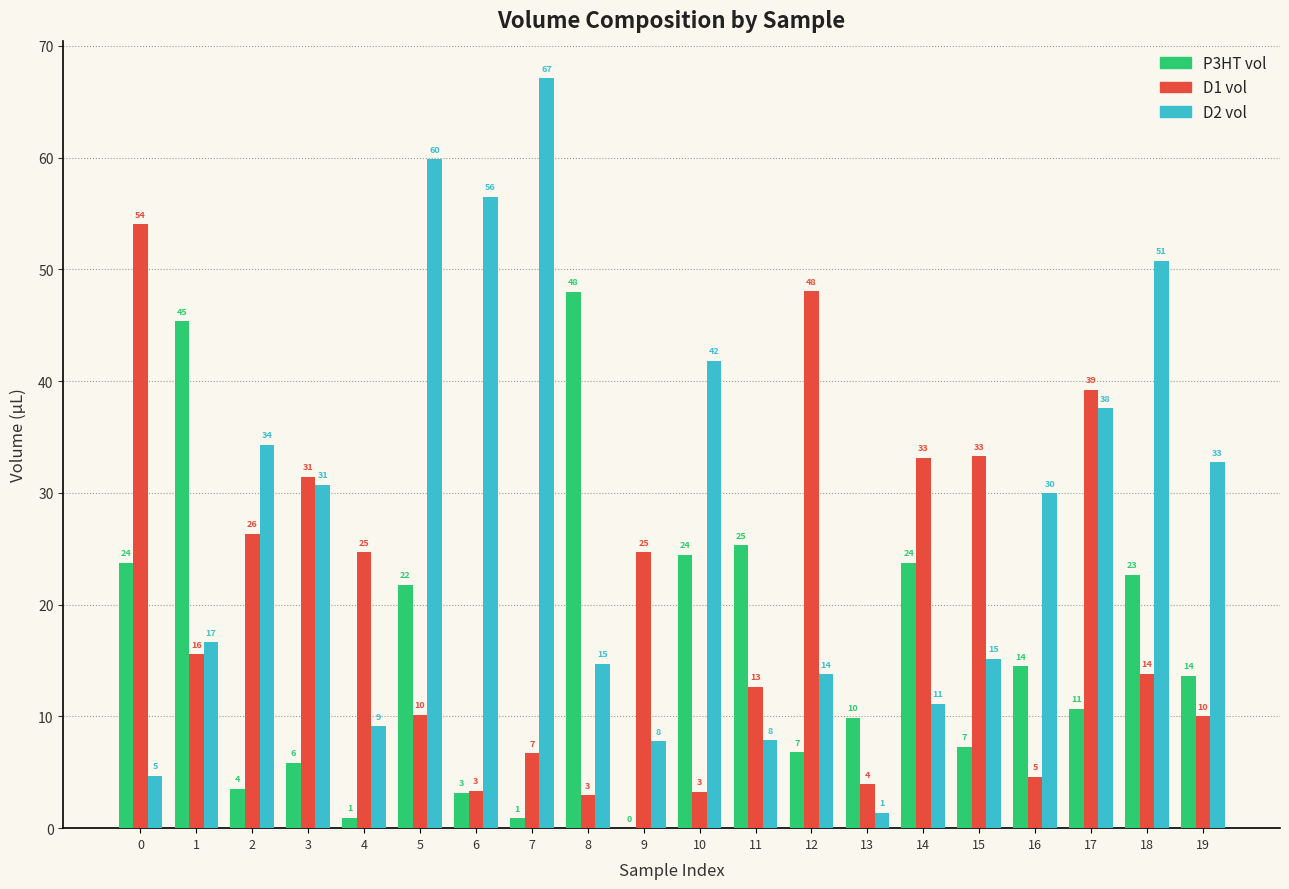

Reading left to right, what are all the values shown in this chart?

P3HT vol: 0=23.8	1=45.3	2=3.5	3=5.8	4=0.9	5=21.8	6=3.2	7=0.9	8=48.0	9=0.0	10=24.4	11=25.3	12=6.8	13=9.9	14=23.8	15=7.3	16=14.5	17=10.7	18=22.7	19=13.6
D1 vol: 0=54.0	1=15.6	2=26.3	3=31.4	4=24.7	5=10.2	6=3.3	7=6.7	8=2.9	9=24.7	10=3.2	11=12.6	12=48.0	13=3.9	14=33.1	15=33.3	16=4.6	17=39.2	18=13.8	19=10.0
D2 vol: 0=4.7	1=16.6	2=34.3	3=30.7	4=9.1	5=59.8	6=56.5	7=67.1	8=14.7	9=7.8	10=41.8	11=7.9	12=13.8	13=1.4	14=11.1	15=15.1	16=30.0	17=37.6	18=50.8	19=32.8